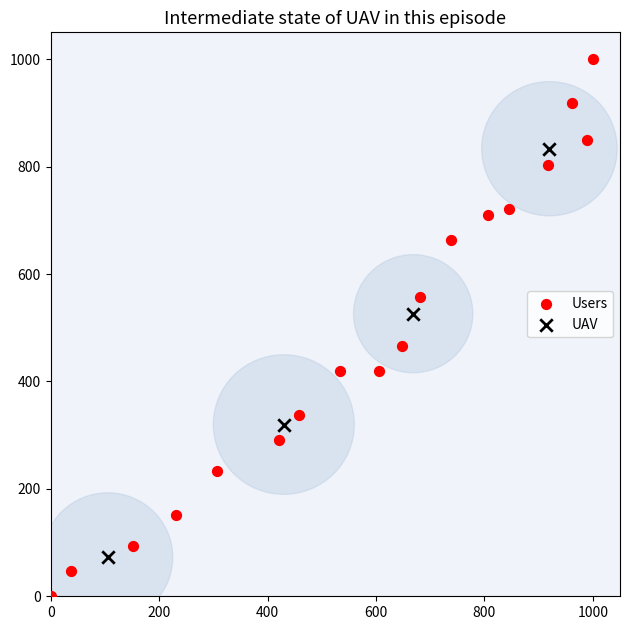

Which series contains the lowest Y value?

Users